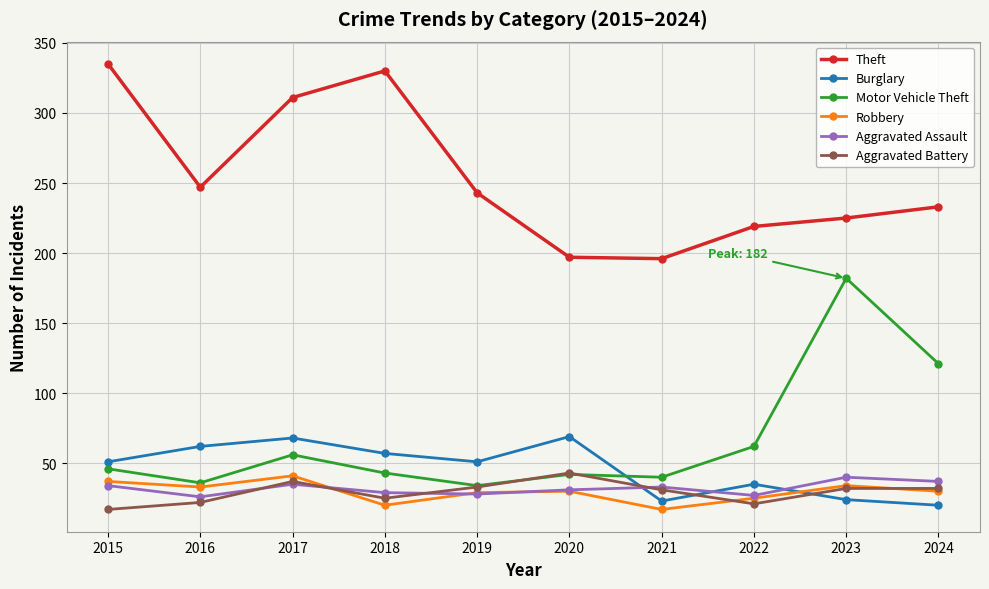

What is the value of the Burglary point at the 8th from the left?

35